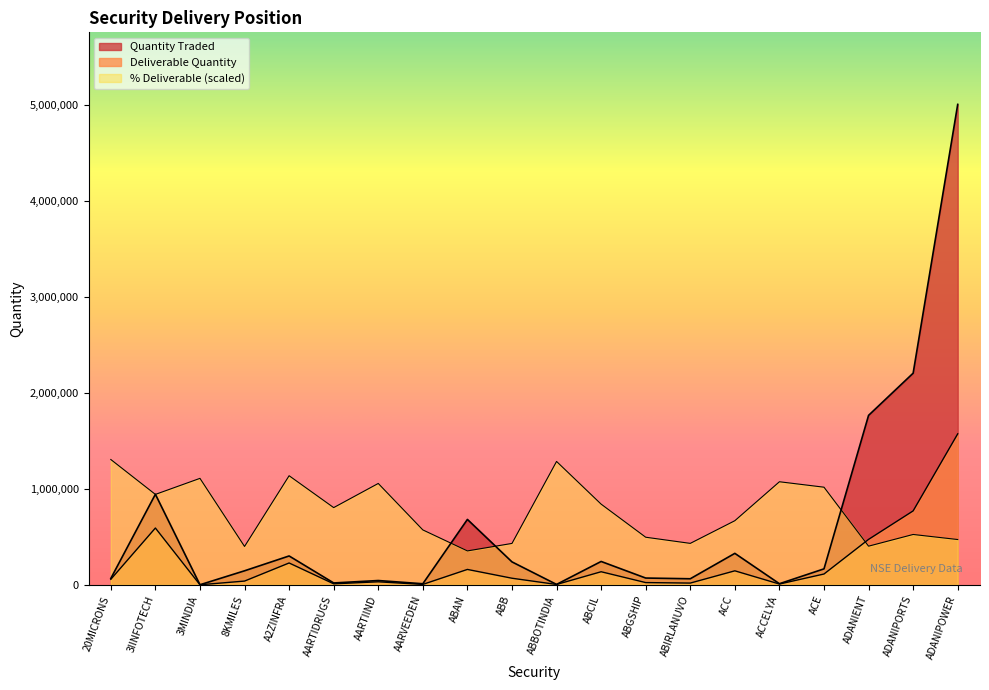

Which series has the largest total across all categories?

Quantity Traded